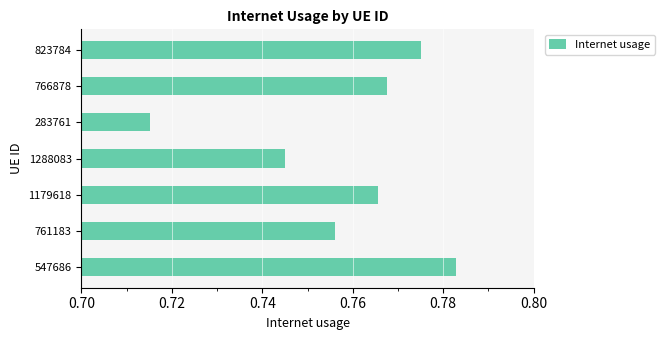

How many values are between 0 and 1?

7